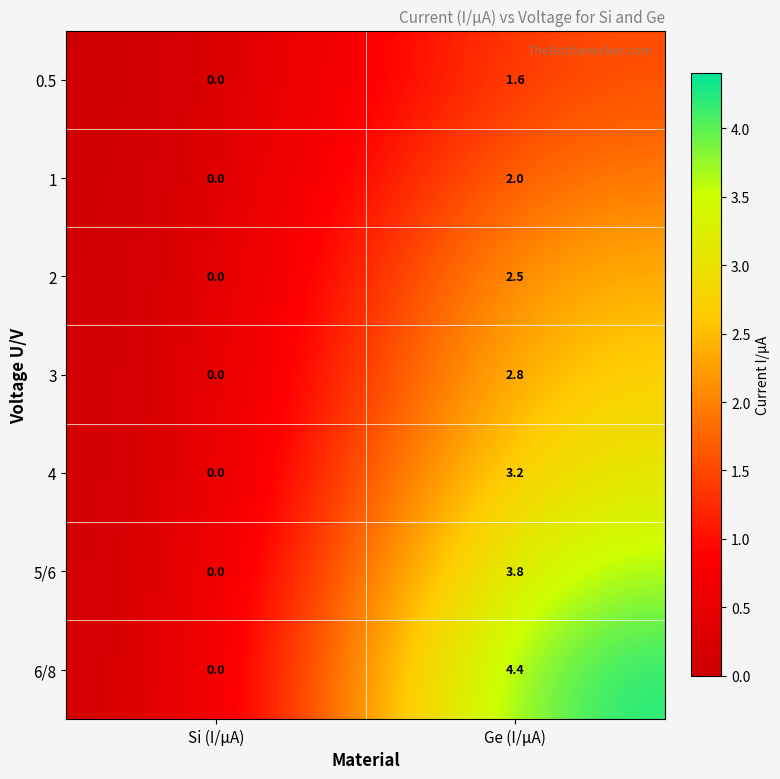

At how many categories does at least one series exceed 4?

1